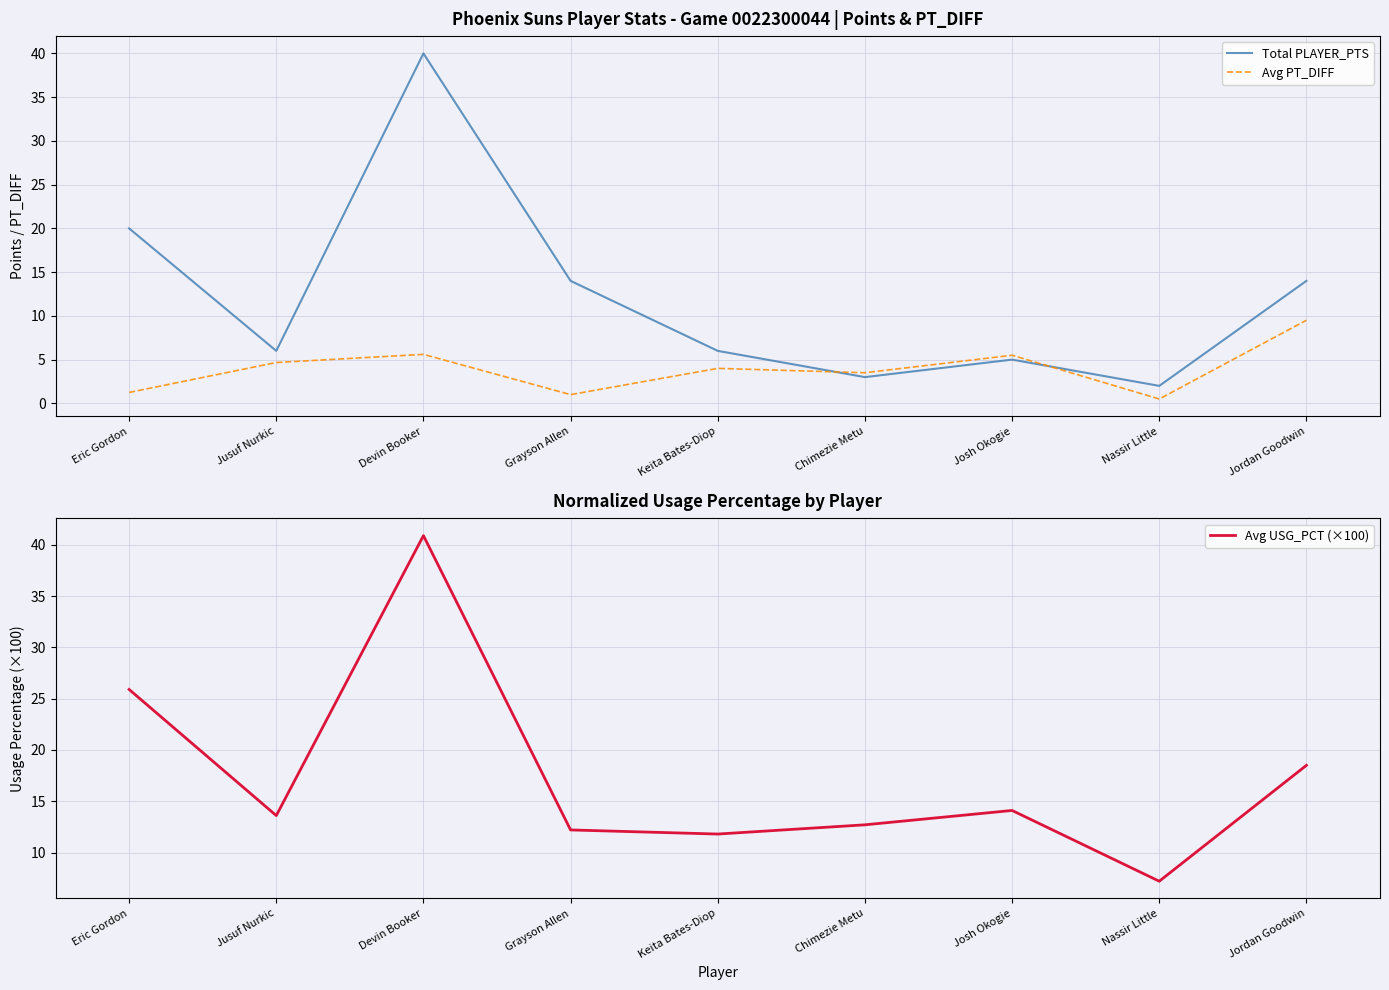

What value does the Avg PT_DIFF series have at Jordan Goodwin?

9.5